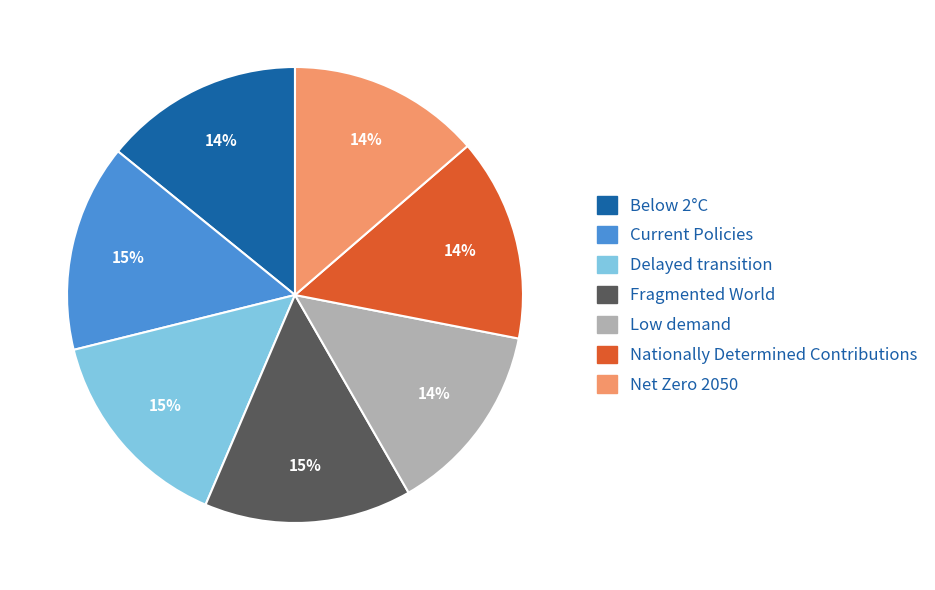

To the nearest percent, what is the difference between the largest and smallest slice percentages?

1%